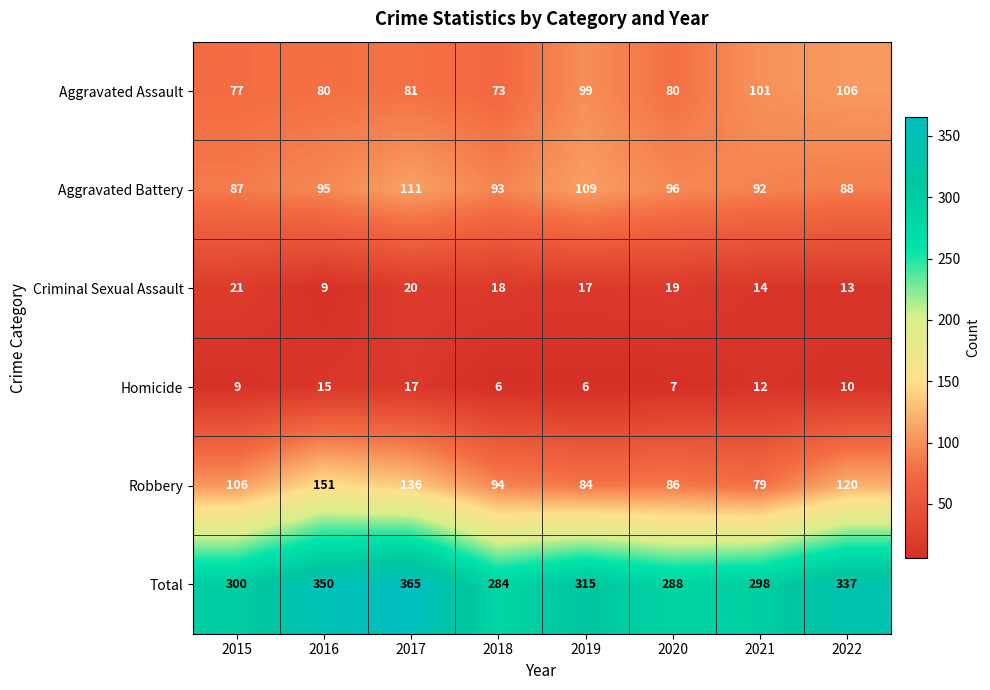

What is the maximum value for Aggravated Assault?

106